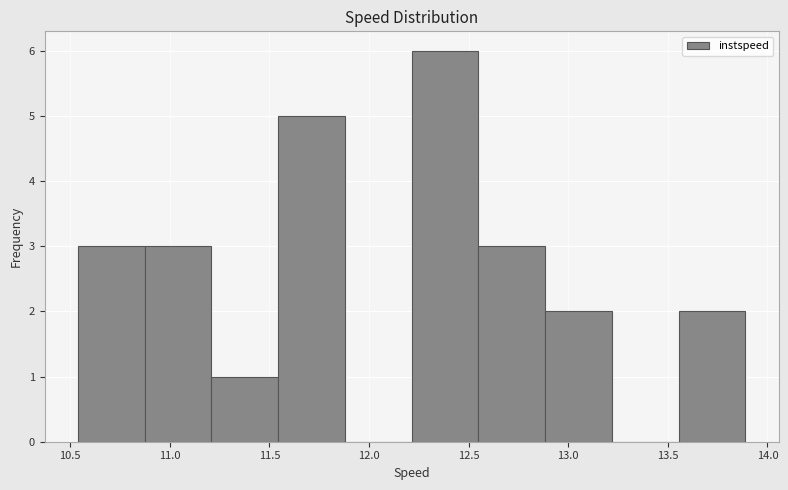

Which range on the x-axis has the tallest bar?

12.20 to 12.55